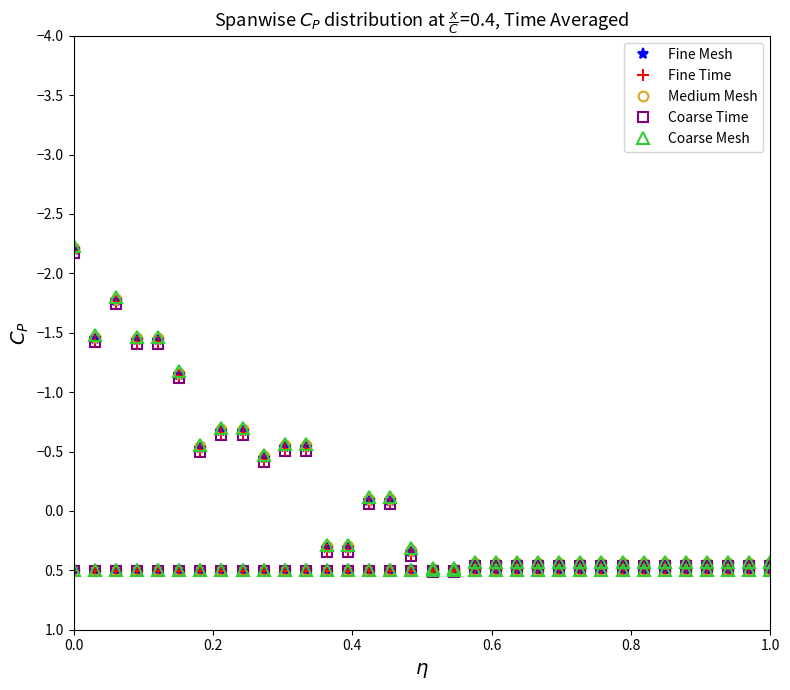

True or false: Fine Mesh and Medium Mesh intersect in this chart.

False